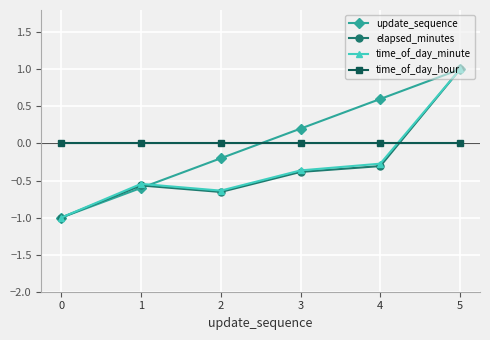

Which series changed the most between 1 and 4?

update_sequence